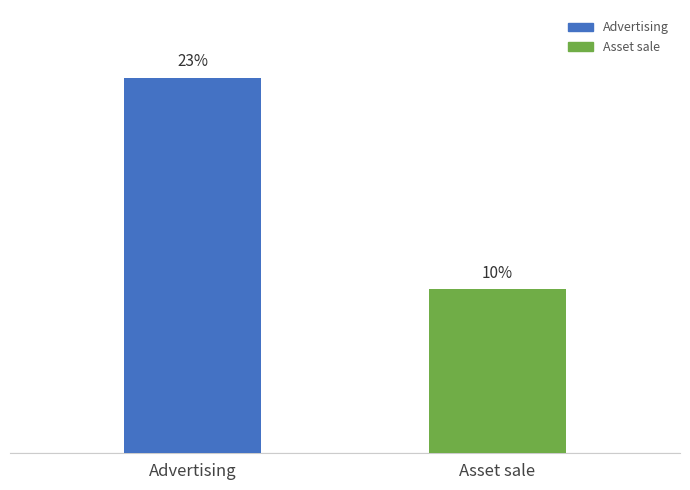

Are the bars horizontal?

No